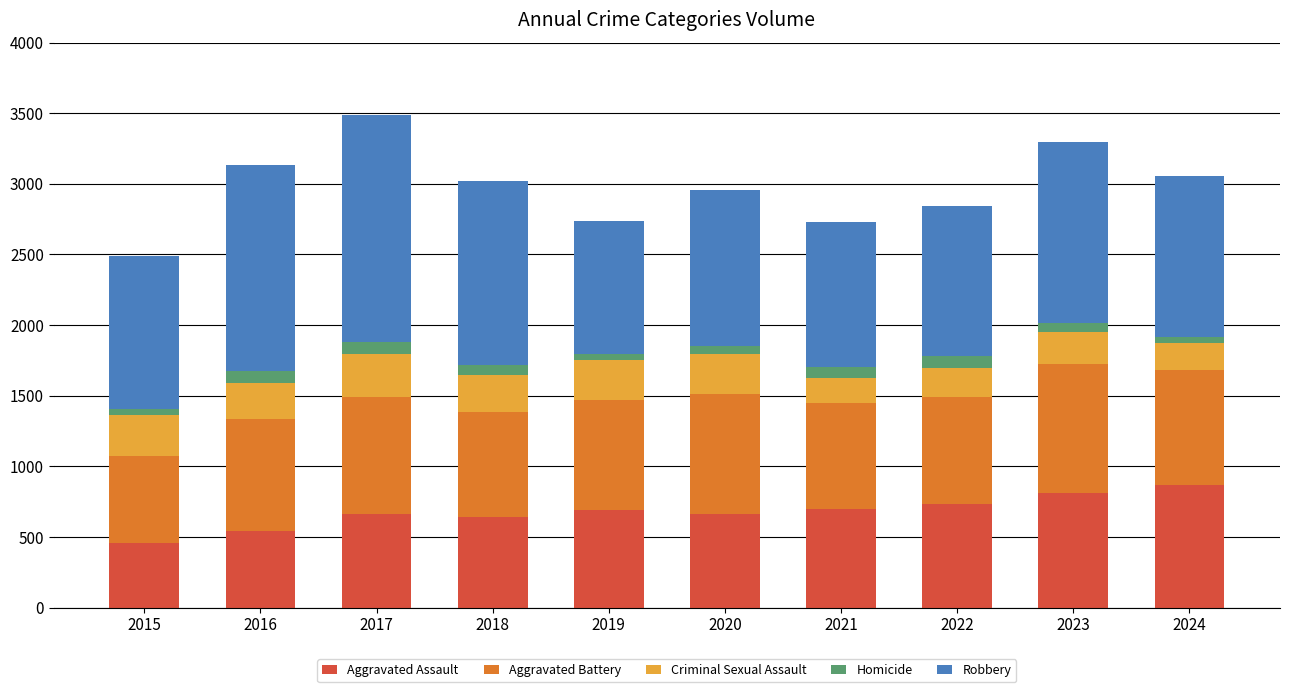

Which category has the lowest value in the Aggravated Assault series?

2015